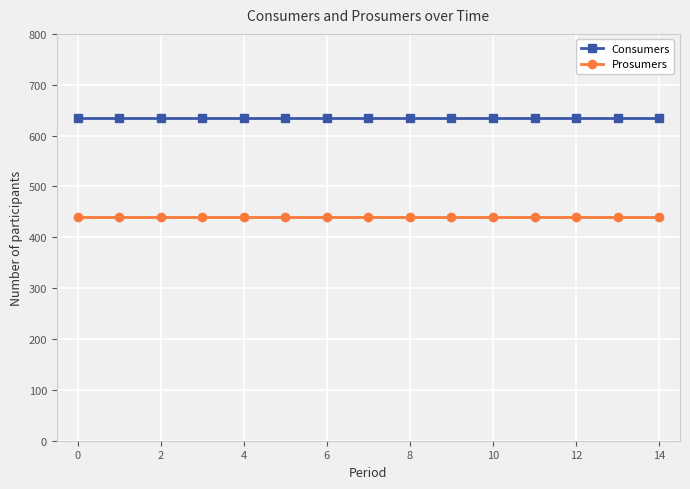

Rank the series by their average value, from highest to lowest.

Consumers, Prosumers